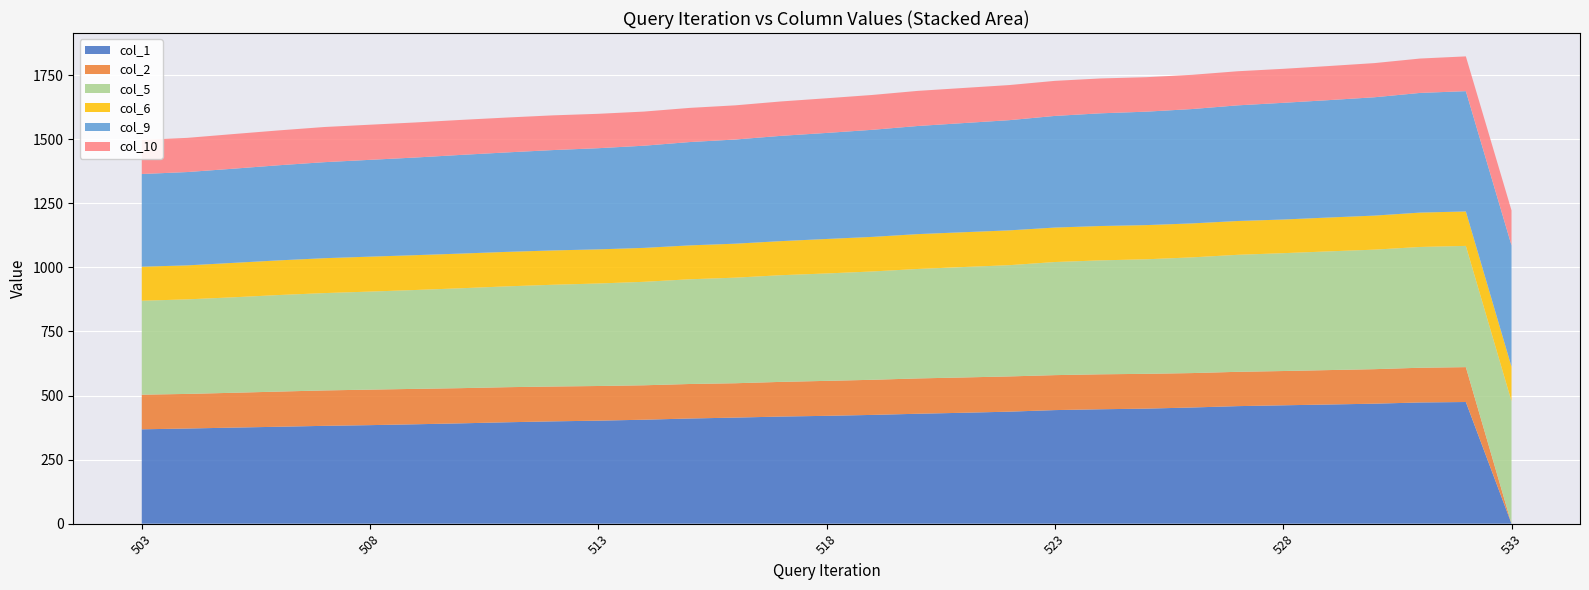

Reading left to right, what are all the values shown in this chart?

col_1: 503=368.2	504=371.3	505=374.8	506=378.2	507=381.7	508=384.5	509=387.8	510=391.5	511=395.7	512=399.2	513=402.0	514=405.6	515=410.3	516=413.8	517=417.9	518=420.8	519=424.4	520=428.9	521=432.8	522=437.0	523=443.1	524=446.4	525=448.9	526=453.2	527=458.6	528=461.8	529=465.0	530=468.2	531=472.9	532=474.7	533=0.0
col_2: 503=135.0	504=135.0	505=135.9	506=137.2	507=138.2	508=138.6	509=138.1	510=137.3	511=136.8	512=135.9	513=135.2	514=134.3	515=134.6	516=134.1	517=135.2	518=136.4	519=137.0	520=137.8	521=137.7	522=137.4	523=136.4	524=136.4	525=135.7	526=134.3	527=133.8	528=133.7	529=134.3	530=134.6	531=135.4	532=136.0	533=0.0
col_5: 503=366.5	504=368.9	505=372.5	506=376.7	507=379.7	508=382.5	509=385.8	510=389.7	511=393.4	512=396.9	513=399.9	514=403.7	515=408.5	516=411.9	517=416.2	518=419.0	519=422.6	520=427.1	521=430.8	522=434.0	523=441.3	524=444.5	525=446.9	526=451.4	527=456.5	528=459.8	529=463.1	530=466.3	531=471.2	532=473.0	533=477.7
col_6: 503=132.8	504=132.6	505=134.3	506=135.2	507=136.2	508=136.3	509=135.9	510=135.3	511=134.5	512=134.0	513=133.1	514=132.4	515=132.2	516=132.6	517=133.0	518=134.5	519=134.9	520=136.0	521=135.8	522=135.8	523=134.5	524=134.0	525=133.3	526=132.5	527=131.9	528=131.3	529=132.1	530=132.8	531=134.1	532=134.4	533=134.7
col_9: 503=361.6	504=364.1	505=367.4	506=371.1	507=374.6	508=377.7	509=381.0	510=385.0	511=388.0	512=391.5	513=394.7	514=398.6	515=403.1	516=406.4	517=410.7	518=413.7	519=417.7	520=421.8	521=425.8	522=429.9	523=435.5	524=439.7	525=442.6	526=446.1	527=451.2	528=455.3	529=458.0	530=461.7	531=466.9	532=469.3	533=473.5
col_10: 503=132.8	504=133.4	505=135.1	506=136.0	507=137.2	508=137.0	509=136.8	510=136.5	511=136.1	512=135.4	513=134.2	514=133.2	515=133.3	516=133.3	517=134.2	518=135.2	519=136.0	520=137.0	521=137.0	522=137.0	523=136.8	524=136.0	525=134.5	526=133.5	527=133.0	528=132.6	529=133.0	530=133.3	531=134.1	532=135.6	533=136.4